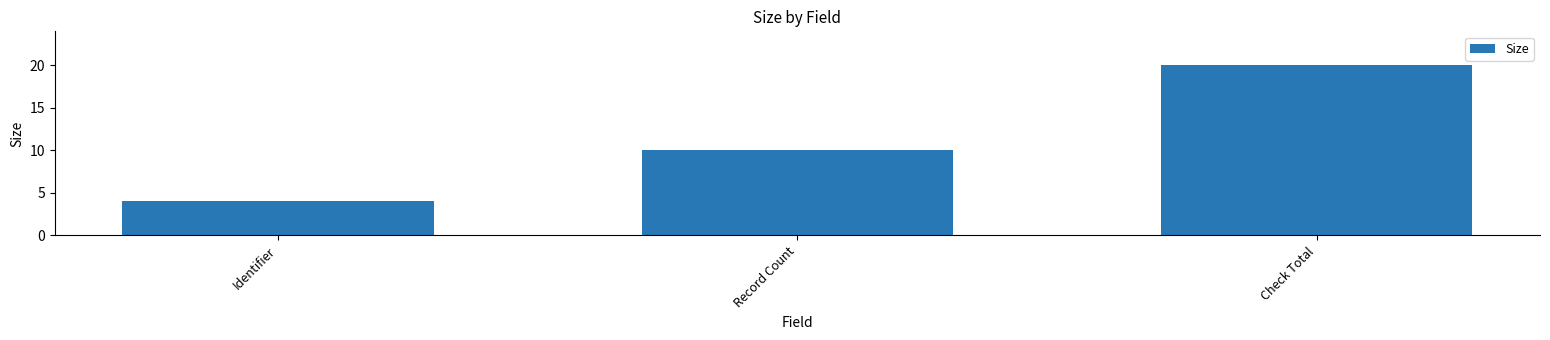

What is the value of the 2nd bar from the left?

10